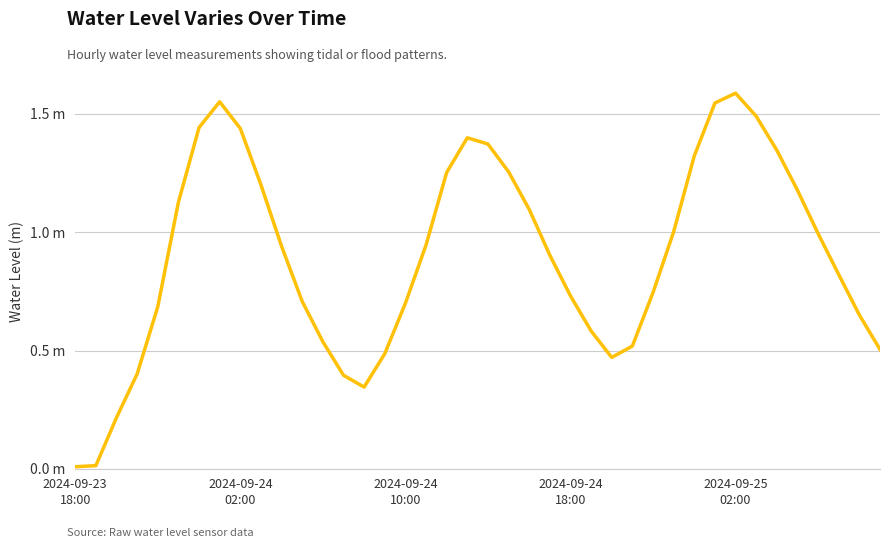

Which category has the lowest value across all series?

2024-09-23
18:00